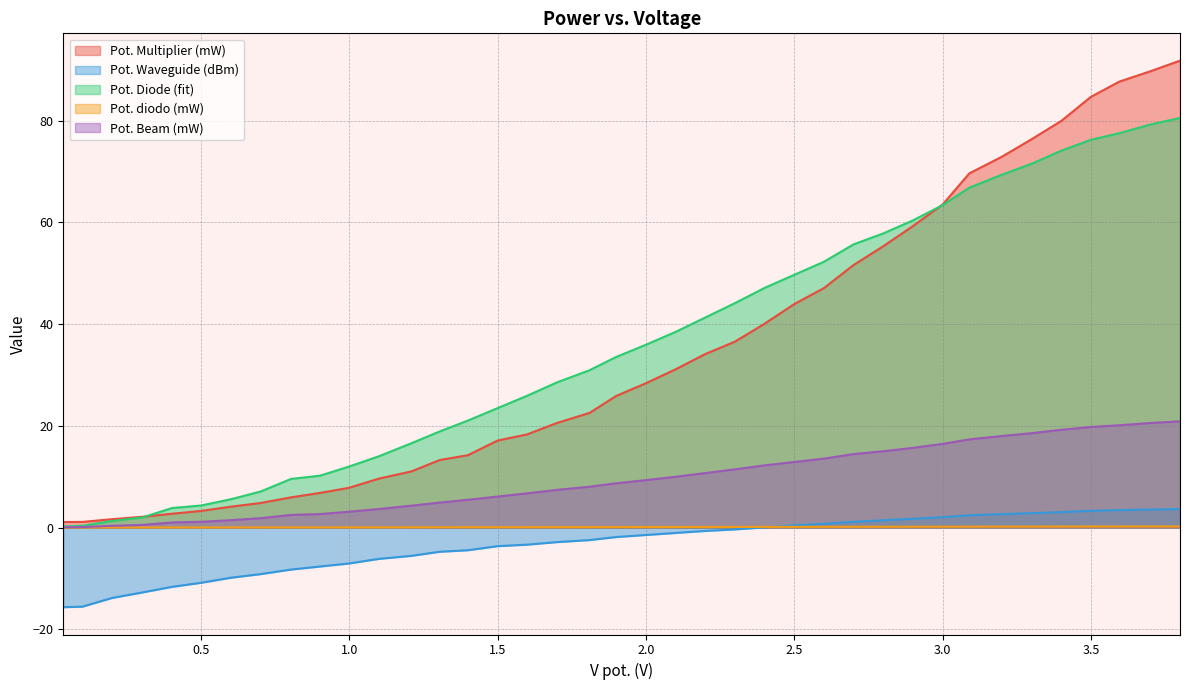

True or false: Pot. Waveguide (dBm) and Pot. Beam (mW) intersect in this chart.

False